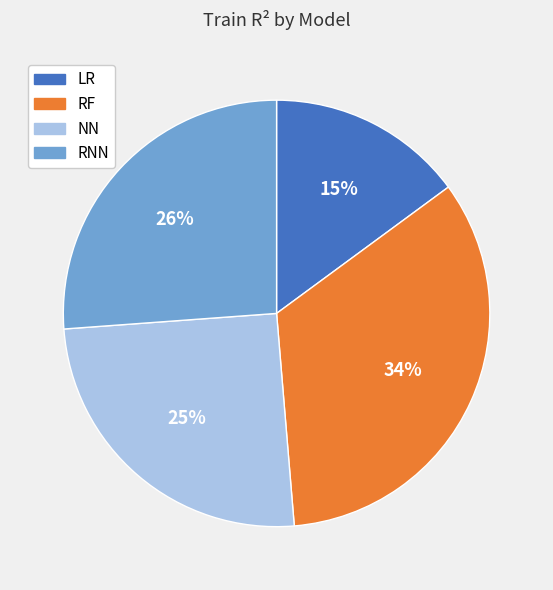

True or false: LR accounts for 23% of the total.

False